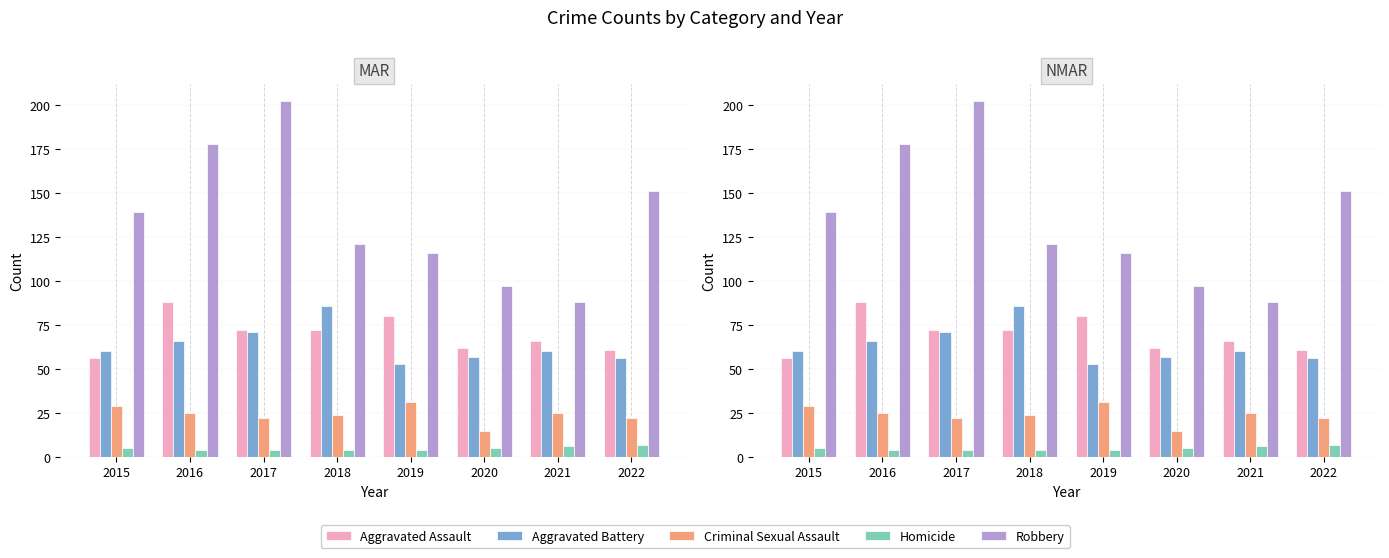

At how many categories does at least one series exceed 124?

4